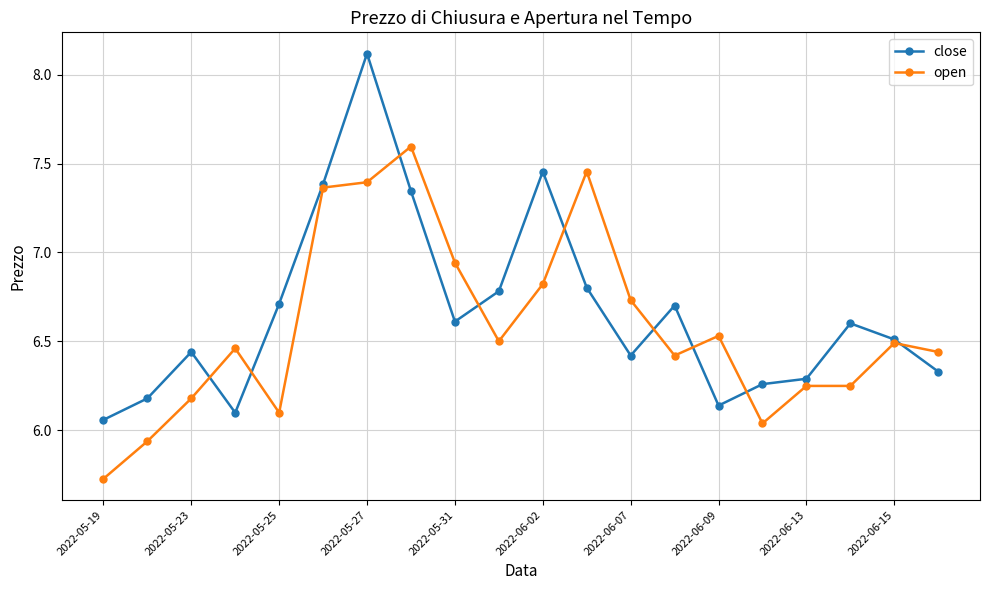

Rank the series by their maximum value, from lowest to highest.

open, close